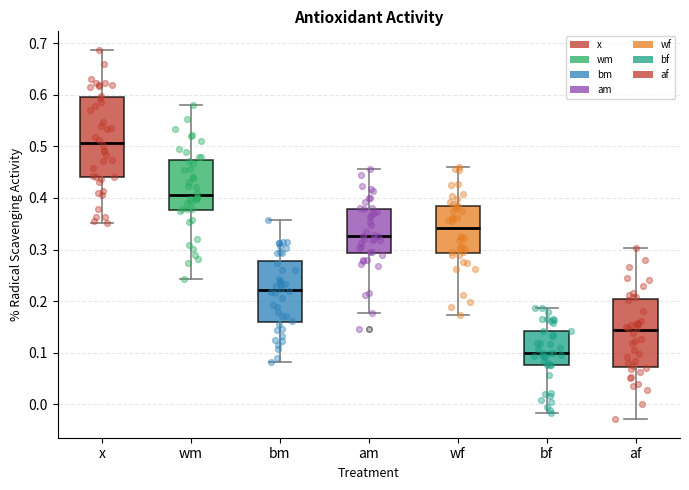

Reading left to right, read every box against the y-axis: the position of its median line, the range the box covers, and the ends of its whiskers. The values are not printed on the chart, so give them approximately, as read against the axis.

x: median 0.51, box 0.44 to 0.59, whiskers 0.35 to 0.69
wm: median 0.41, box 0.38 to 0.47, whiskers 0.24 to 0.58
bm: median 0.22, box 0.16 to 0.28, whiskers 0.08 to 0.36
am: median 0.33, box 0.29 to 0.38, whiskers 0.18 to 0.46
wf: median 0.34, box 0.29 to 0.39, whiskers 0.17 to 0.46
bf: median 0.10, box 0.08 to 0.14, whiskers -0.02 to 0.19
af: median 0.14, box 0.07 to 0.20, whiskers -0.03 to 0.30